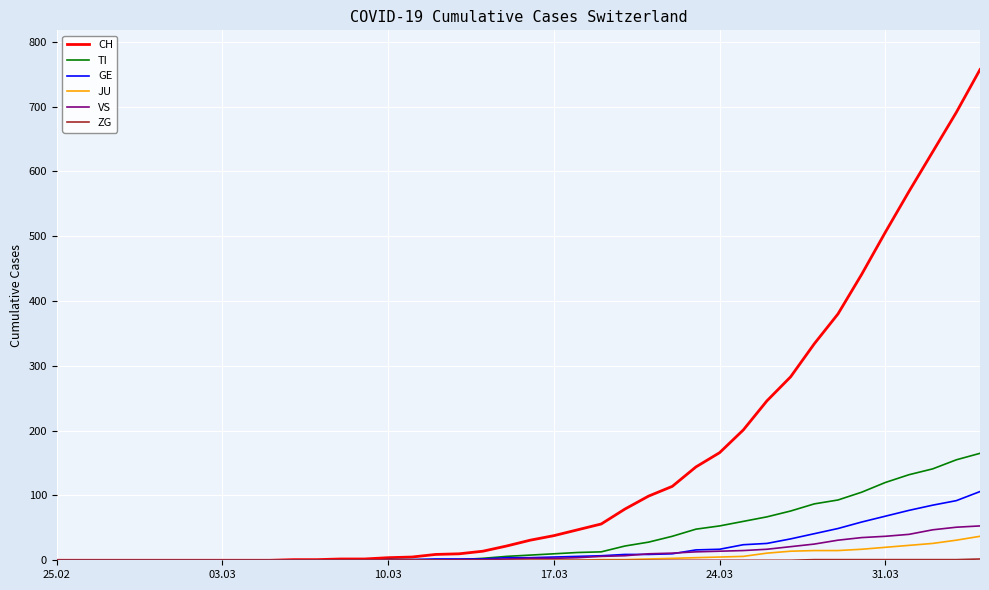

How many categories are shown in the chart?

40